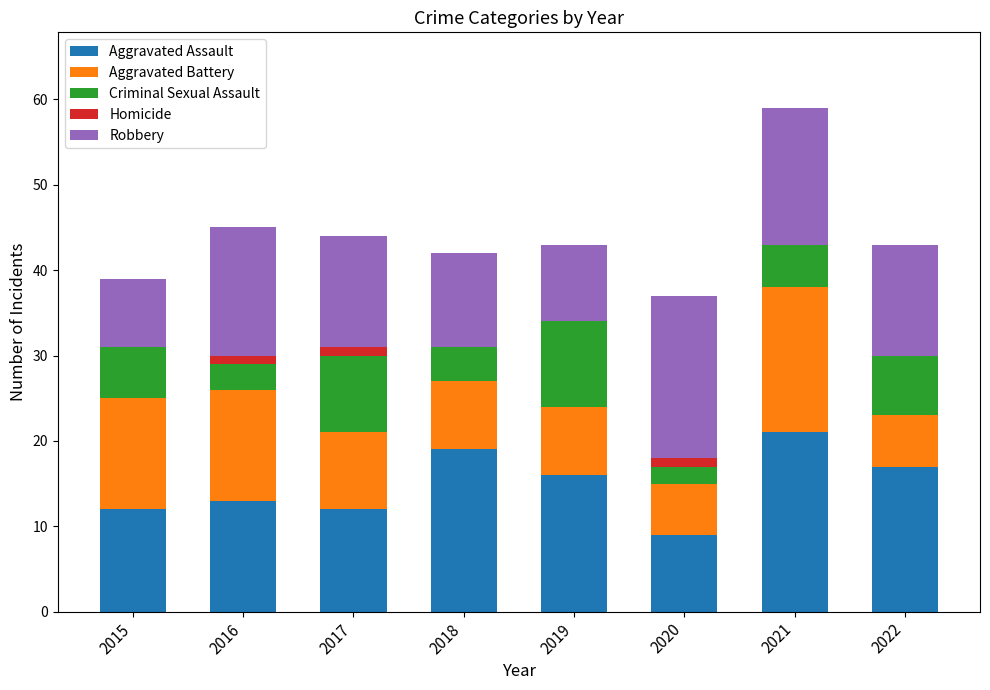

What are all the series names shown in the legend?

Aggravated Assault, Aggravated Battery, Criminal Sexual Assault, Homicide, Robbery